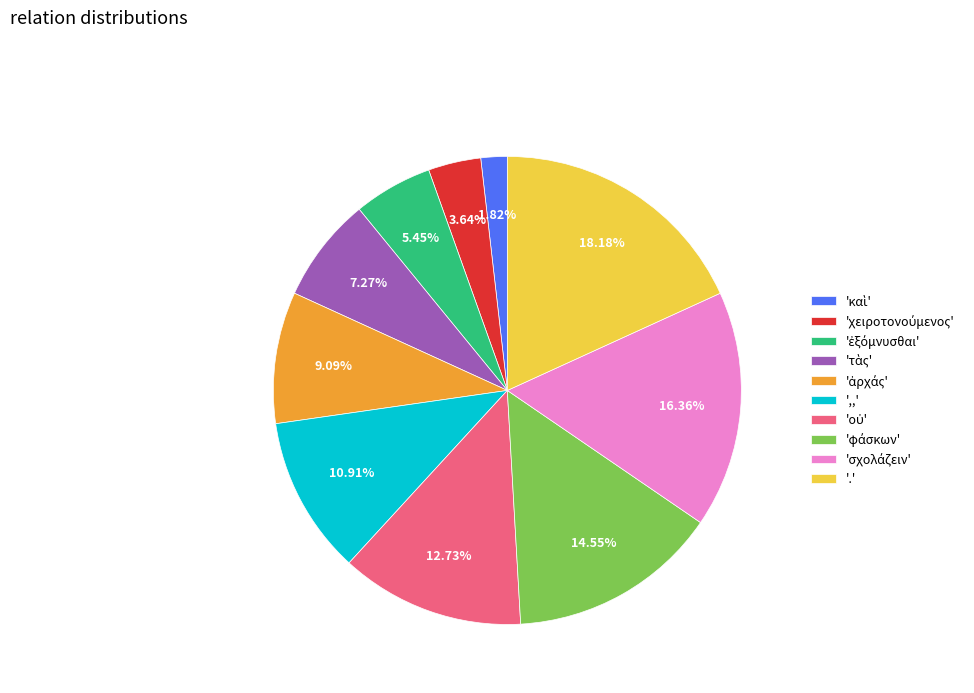

Is ',,' the majority of the pie?

No